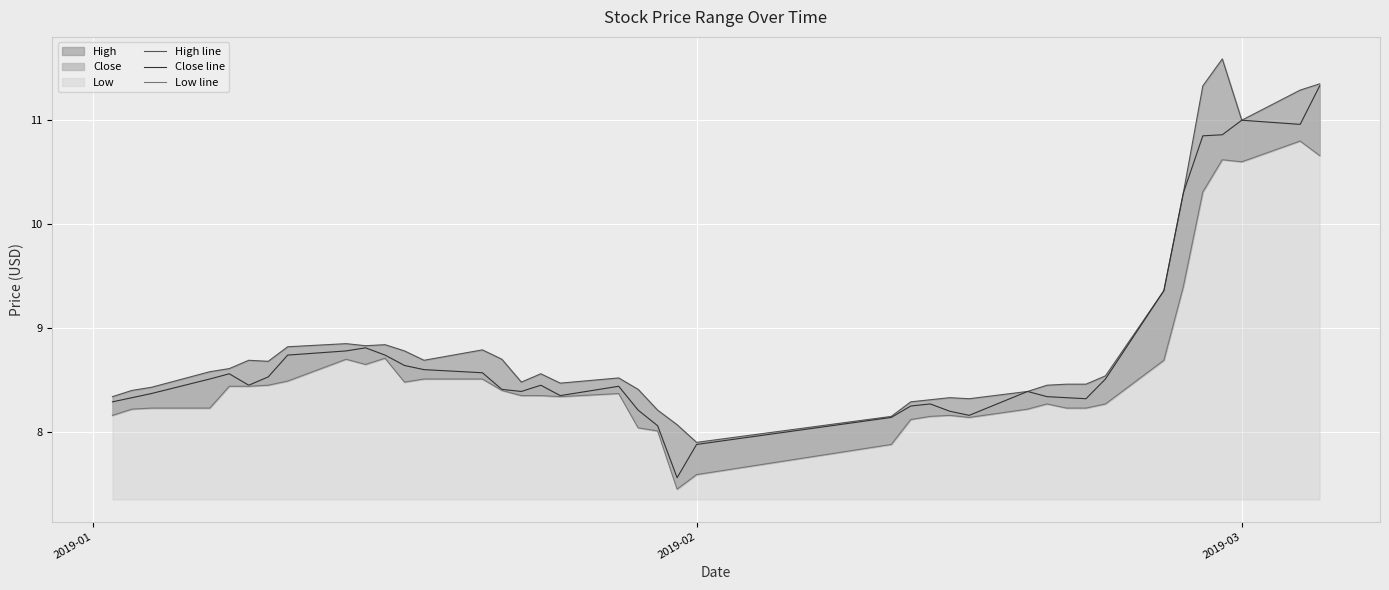

What is the sum of all High line values?

356.6